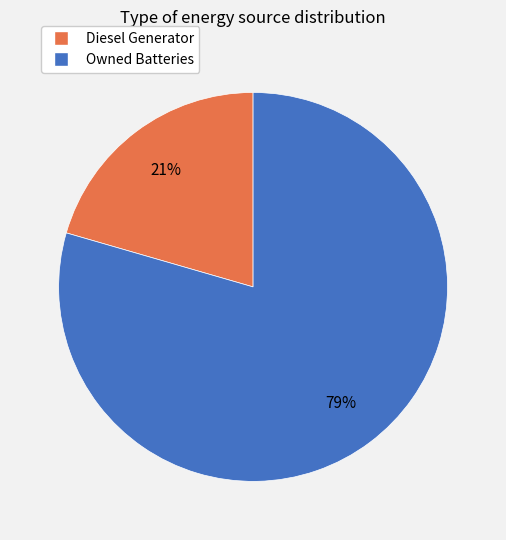

To the nearest percent, what is the average slice percentage?

50%